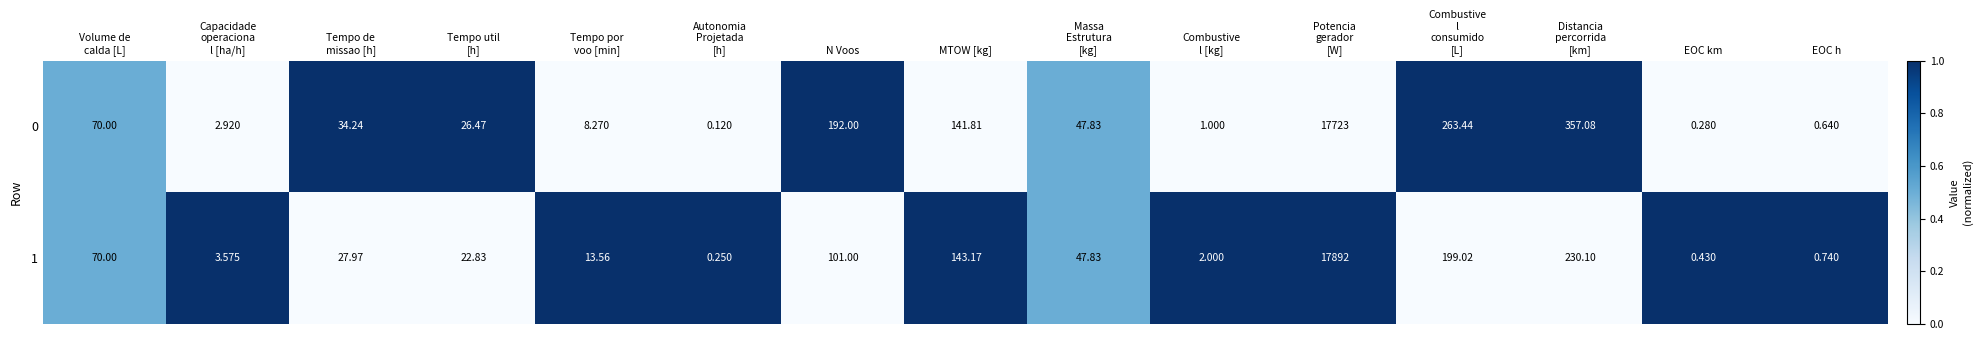

Rank the series at Combustive
l [kg] from lowest to highest value.

0, 1